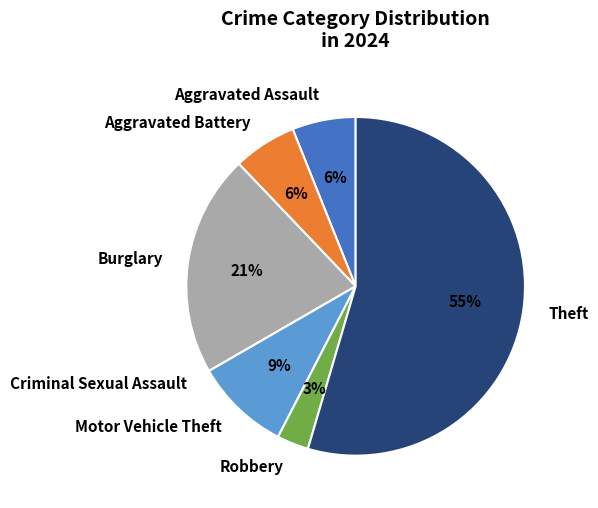

Between Motor Vehicle Theft and Robbery, which is larger?

Motor Vehicle Theft